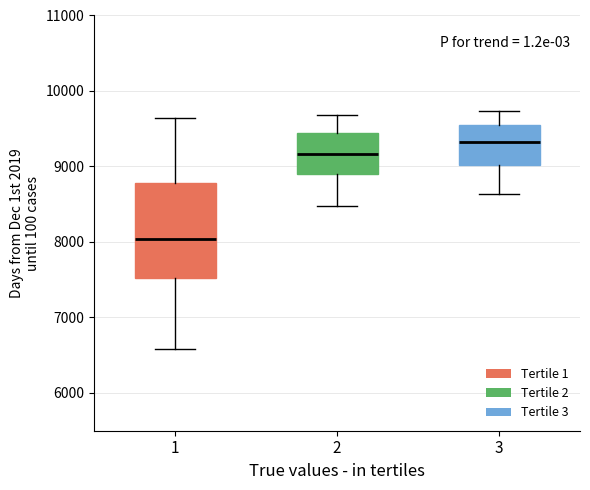

Which box's median line is the highest?

3